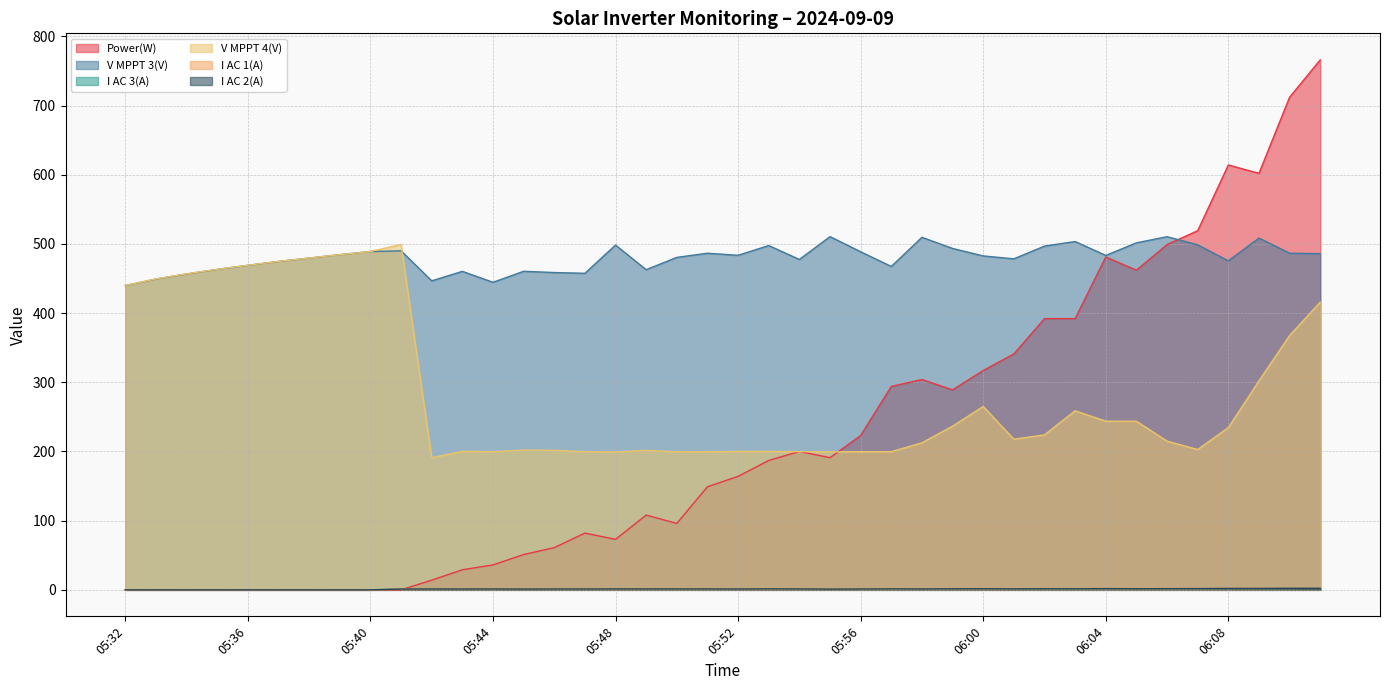

Where does the V MPPT 4(V) series first go above 224?

05:32